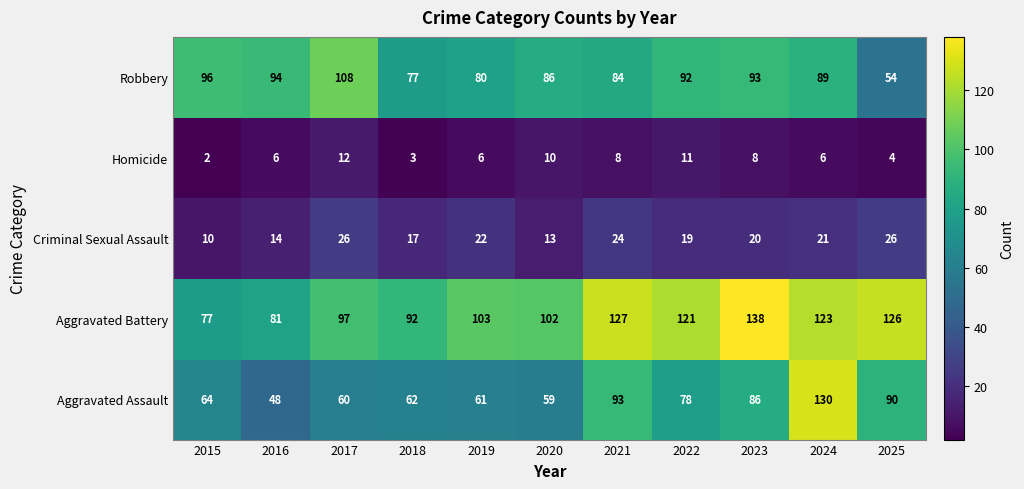

Between 2019 and 2022, which series saw the biggest shift?

Aggravated Battery